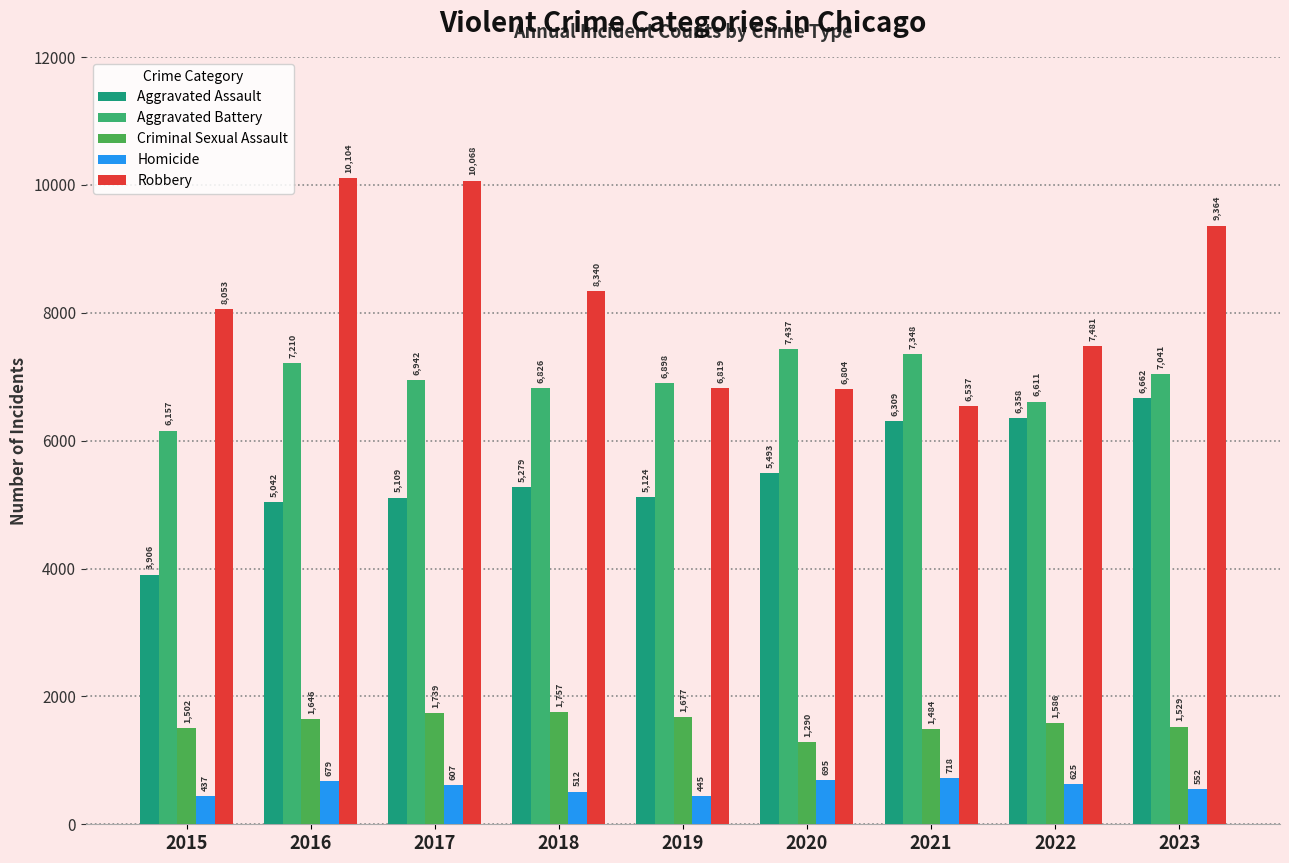

What is the difference between the second highest and minimum values in the Robbery series?

3531